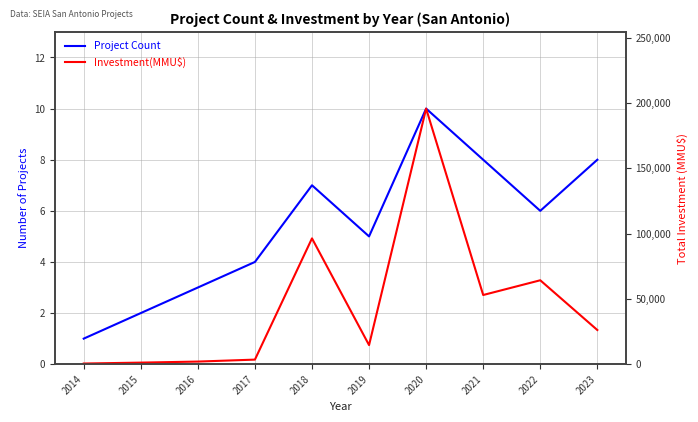

True or false: Investment(MMU$) has more than 2 interior local peaks.

True